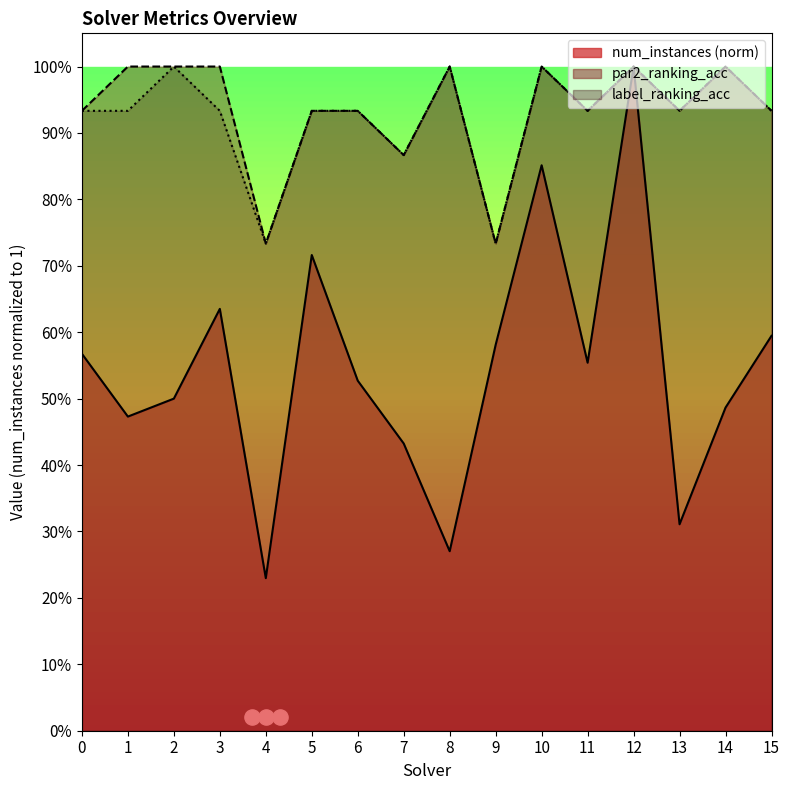

What is the total value across all series at 4?

1.7